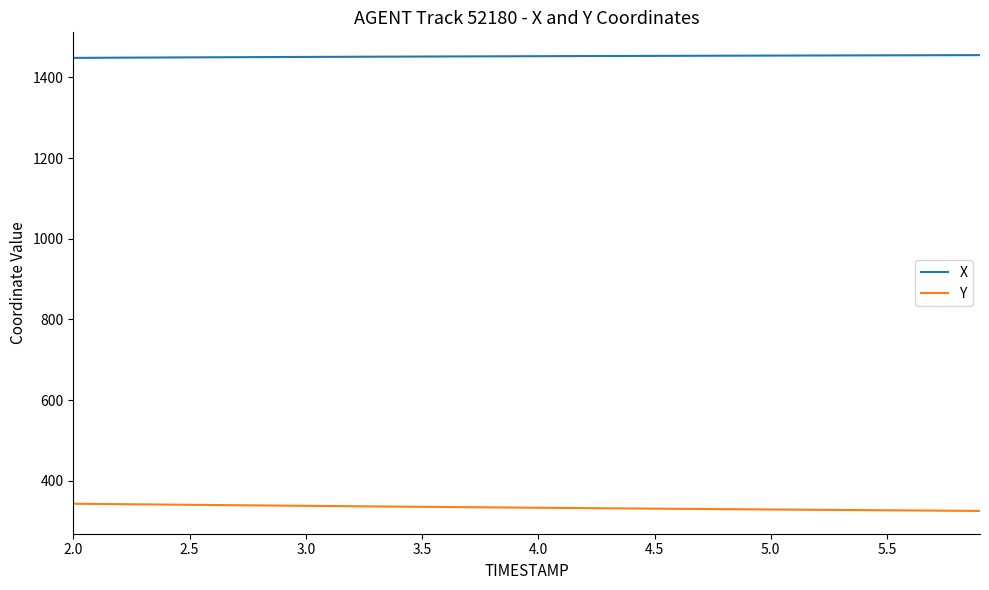

What is the average value of the Y series?

333.3